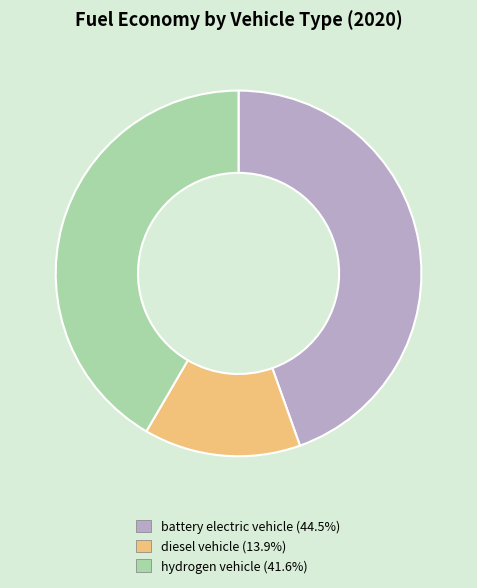

Do battery electric vehicle and hydrogen vehicle together represent more than half of the pie?

Yes